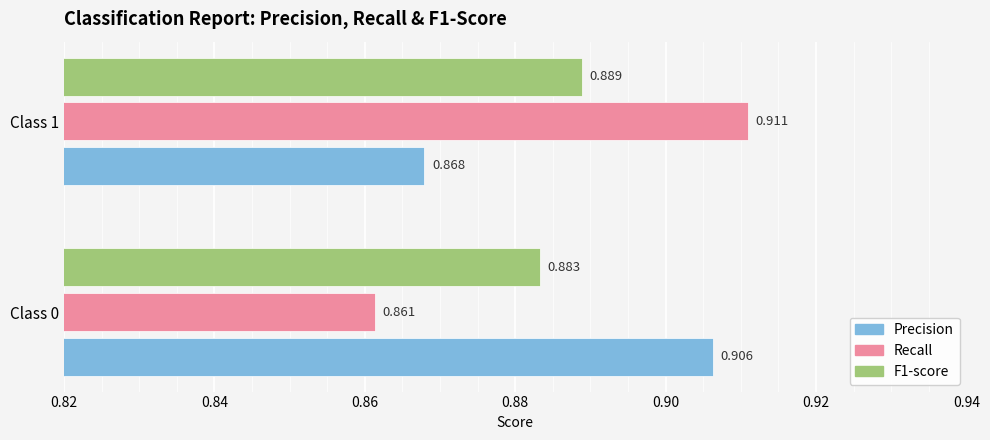

What is the value of the recall bar at the 1st from the left?

0.9